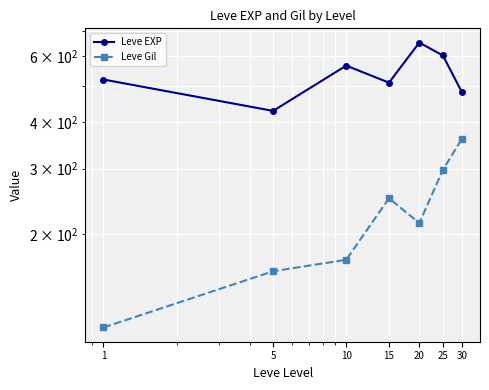

What is the value of the Leve Gil point at the 4th from the left?

249.7